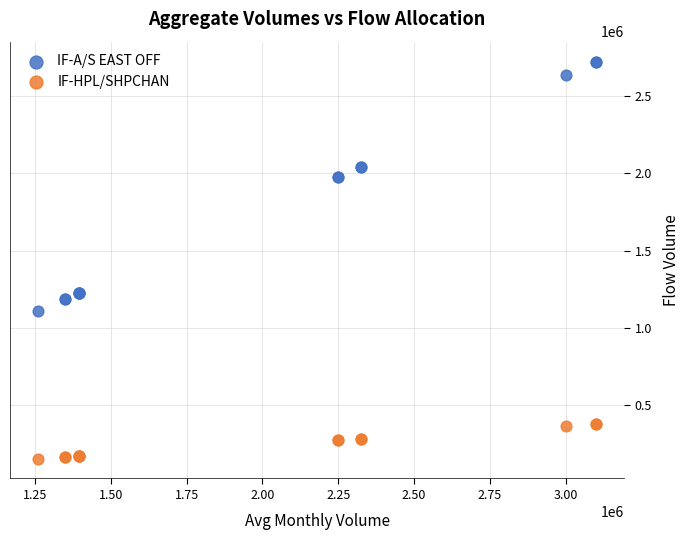

Which series contains the lowest Y value?

IF-HPL/SHPCHAN